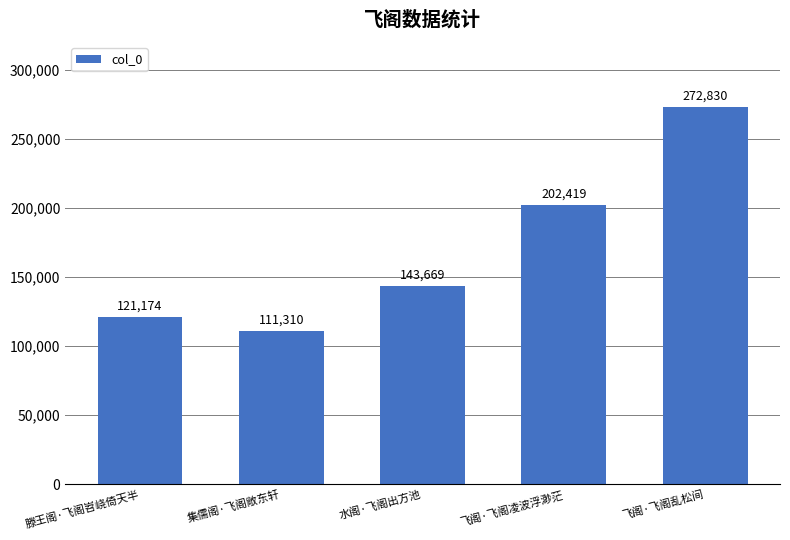

What is the sum of the values at 飞阁·飞阁凌波浮渺茫 and 飞阁·飞阁乱松间?

475249